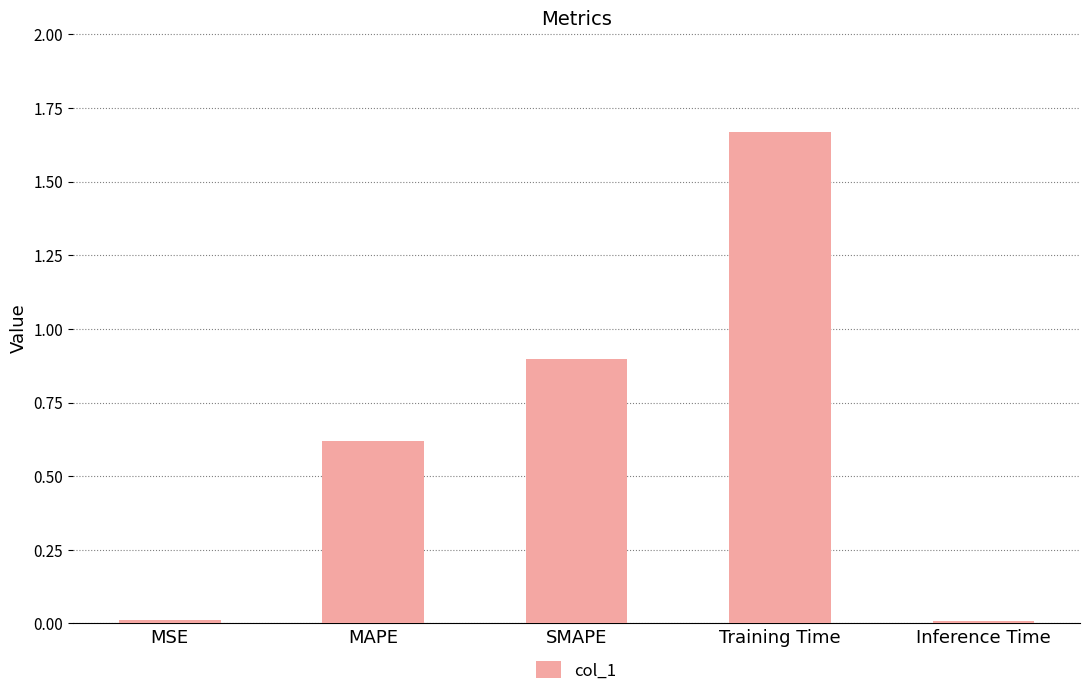

What is the change in value from MSE to Training Time?

+1.7